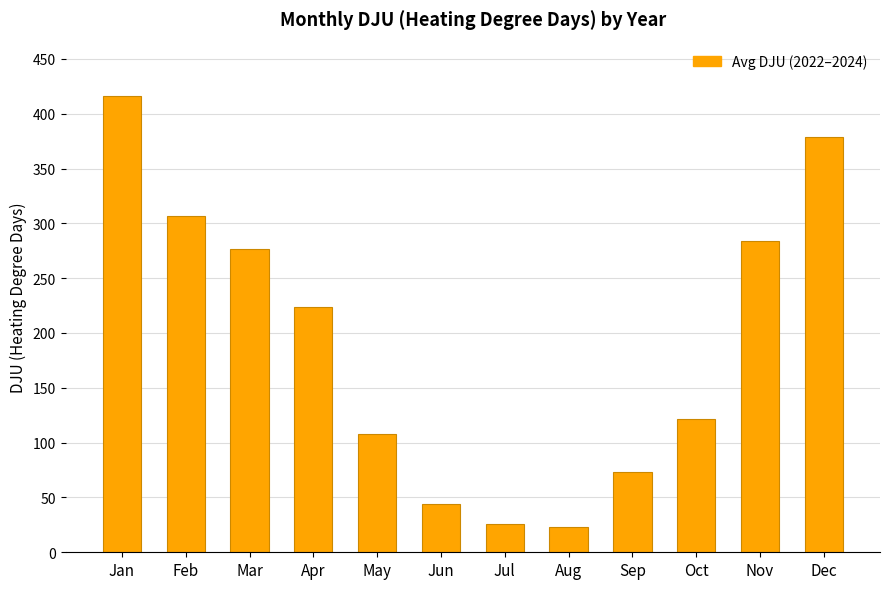

The value at Mar is 276.5. True or false?

True